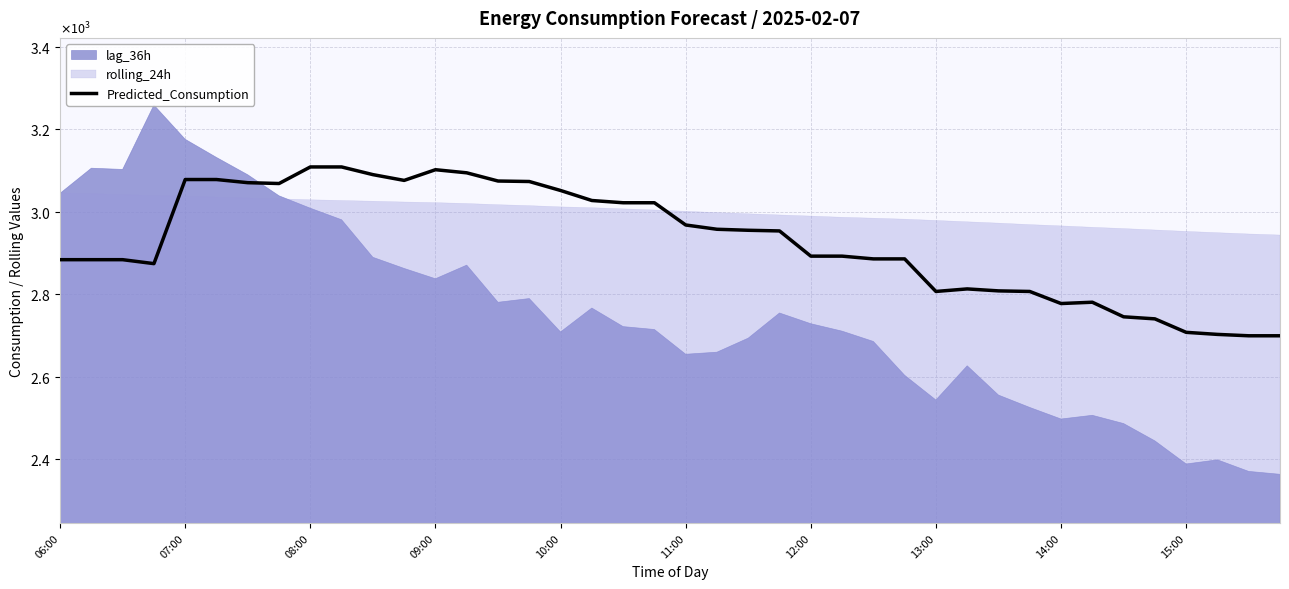

What is the sum of all values?

117125.8